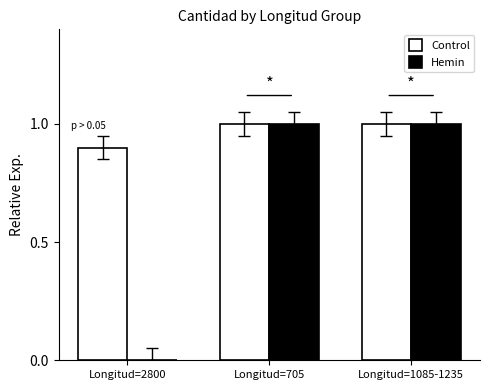

What is the total value across all series at Longitud=705?

2.0